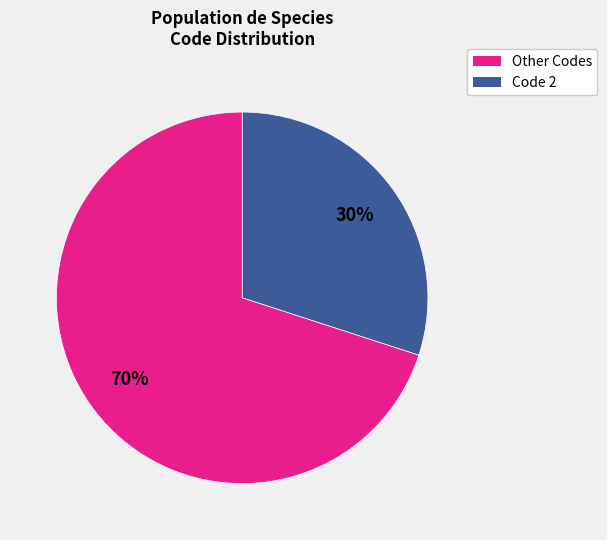

How many segments does this pie chart have?

2